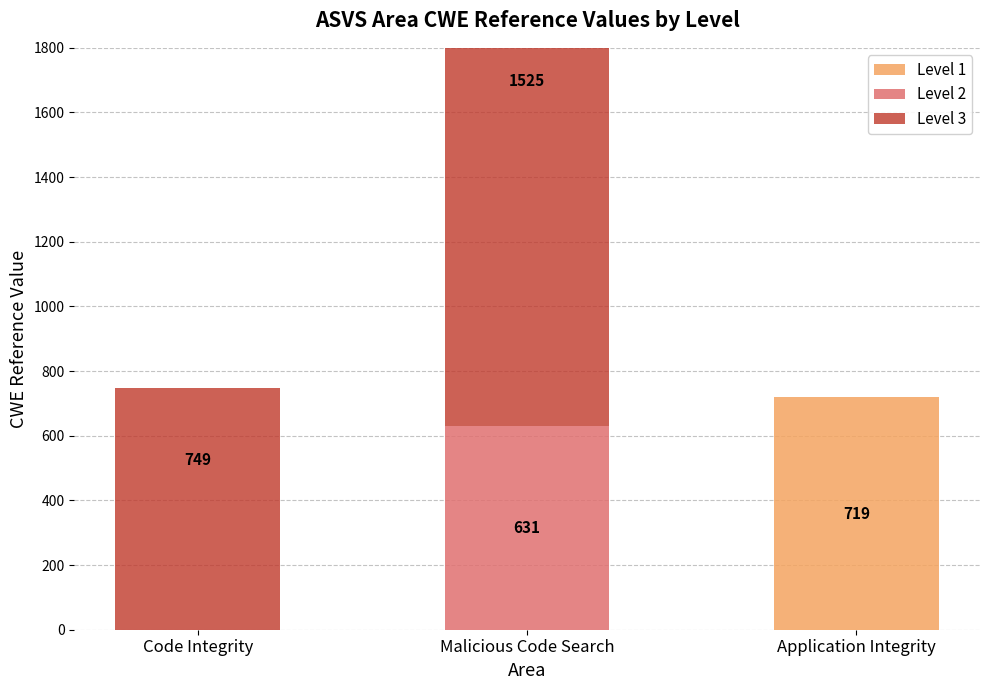

What is the spread (max minus min) of values at Code Integrity?

749